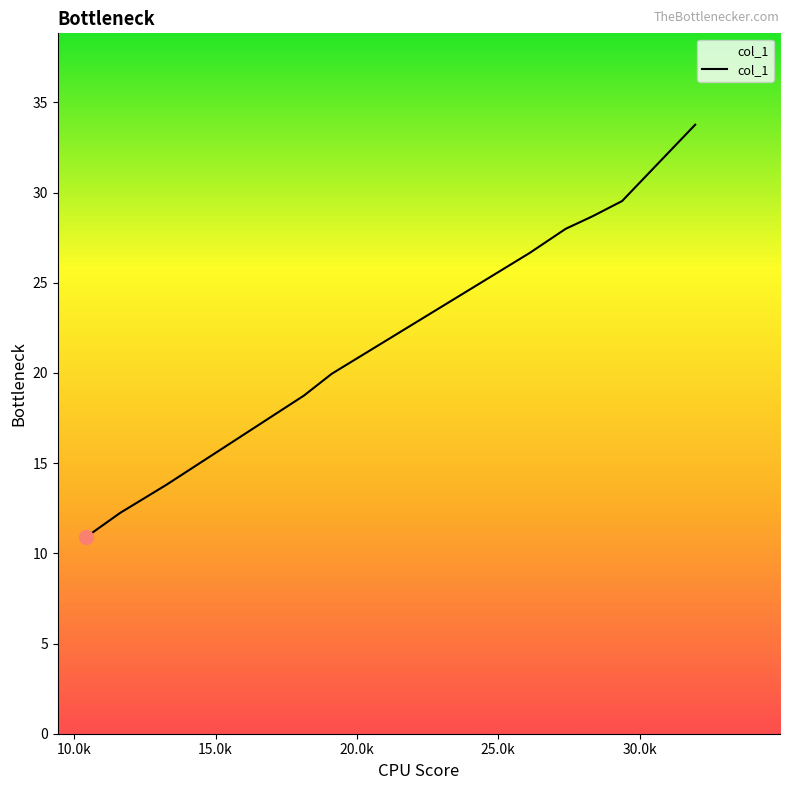

What is the average value?

22.2